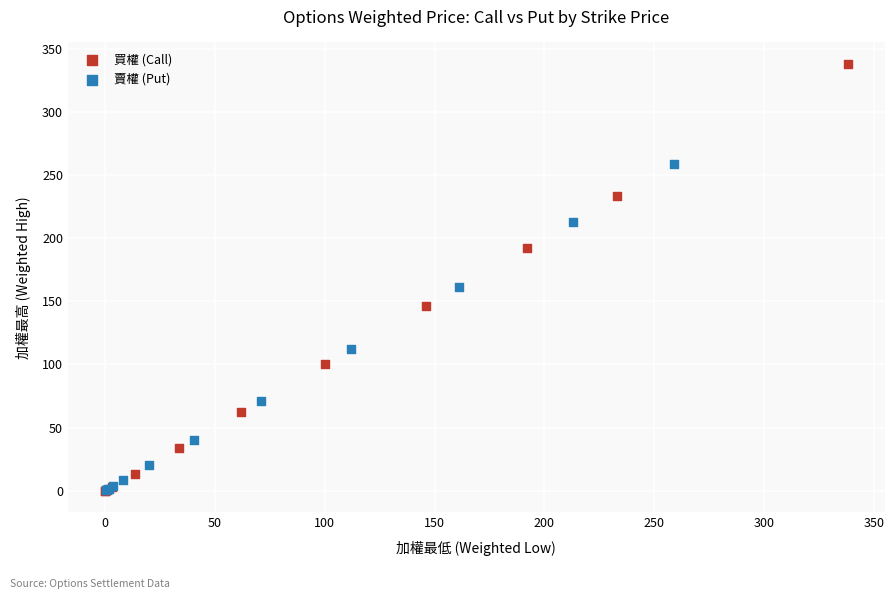

Which series has the widest spread of Y values?

買權 (Call)